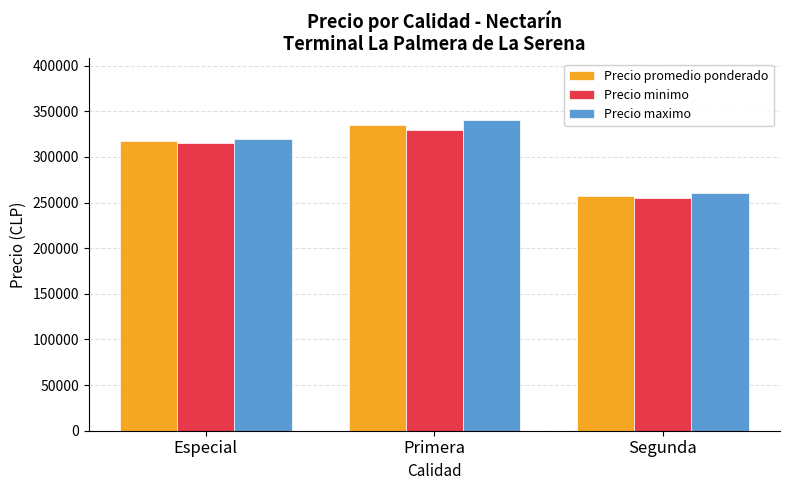

Rank the categories by Precio maximo value from highest to lowest.

Primera, Especial, Segunda